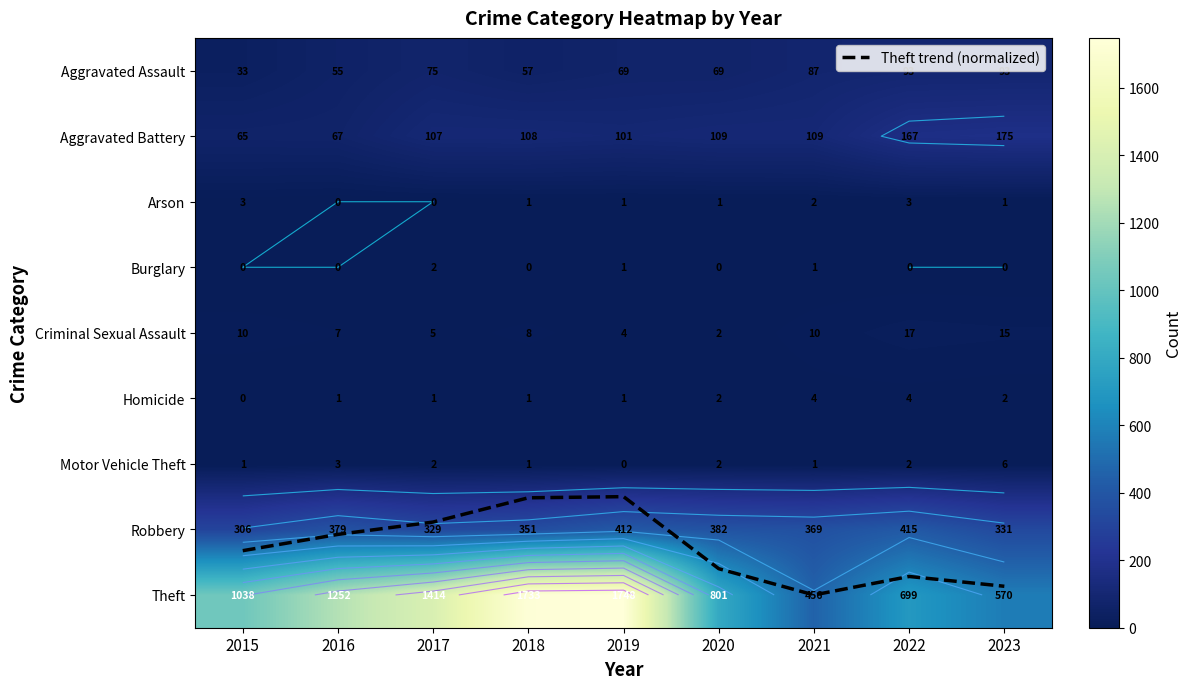

The Motor Vehicle Theft series shows 1.0 at 2018. True or false?

True